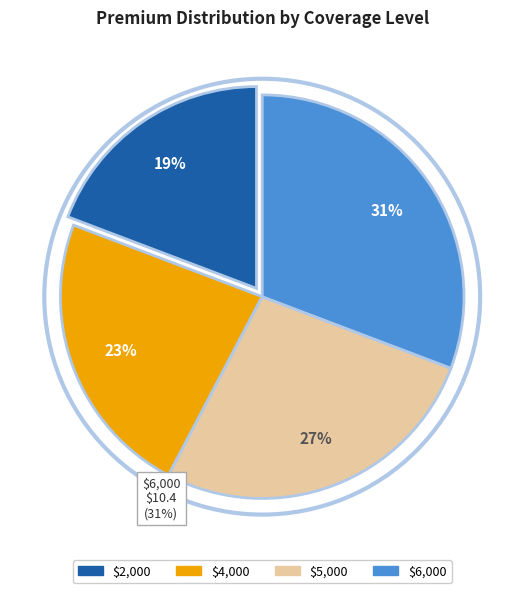

Count the number of slices in the pie.

4